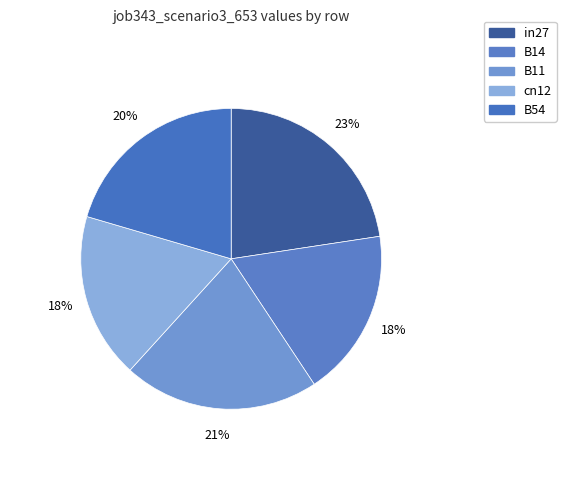

Which category has the biggest portion of the pie?

in27